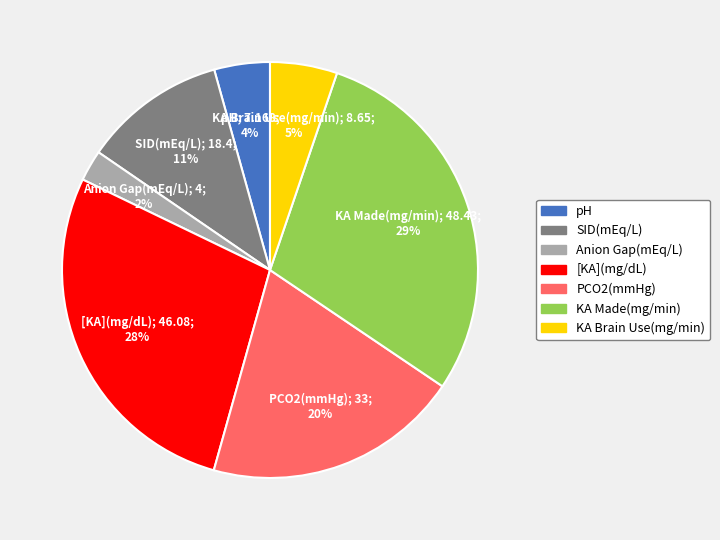

To the nearest percent, what is the average slice percentage?

14%